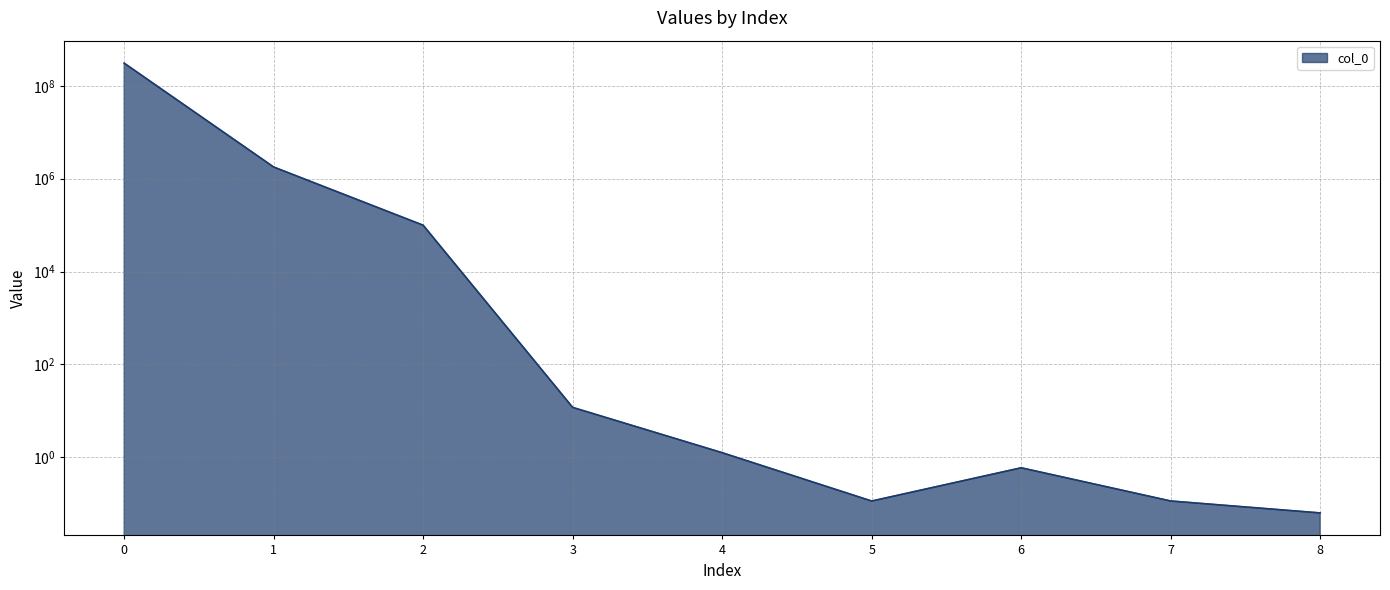

What is the difference between the maximum and minimum values?

307572936.2